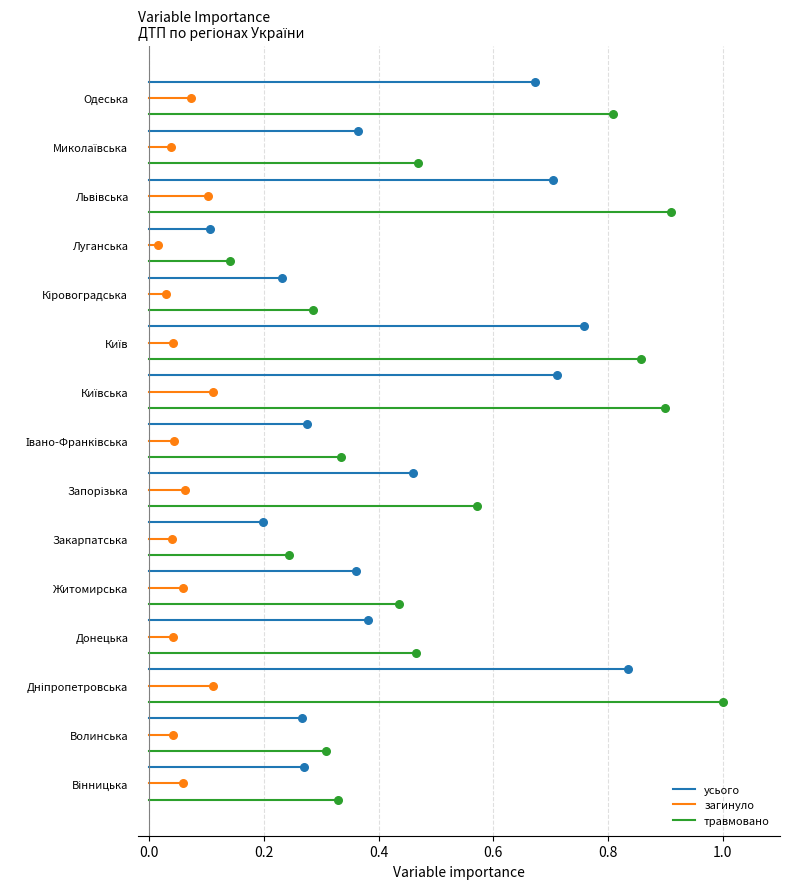

Which series reaches the minimum Y coordinate?

травмовано